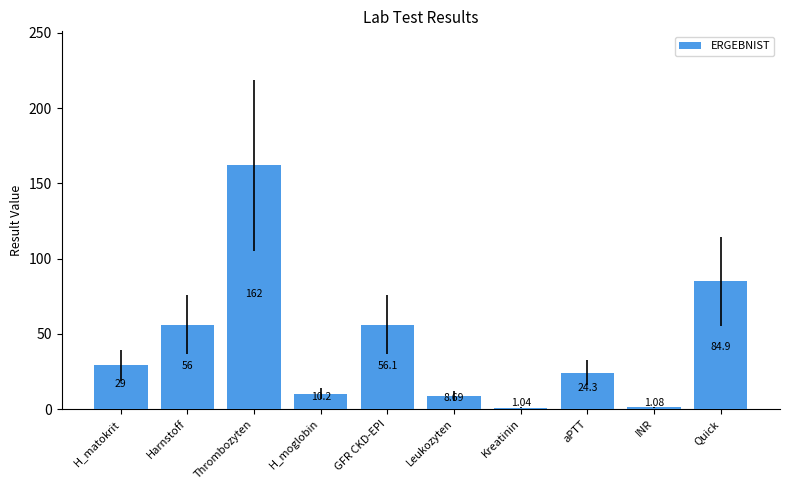

What is the difference between the maximum and minimum values?

161.0